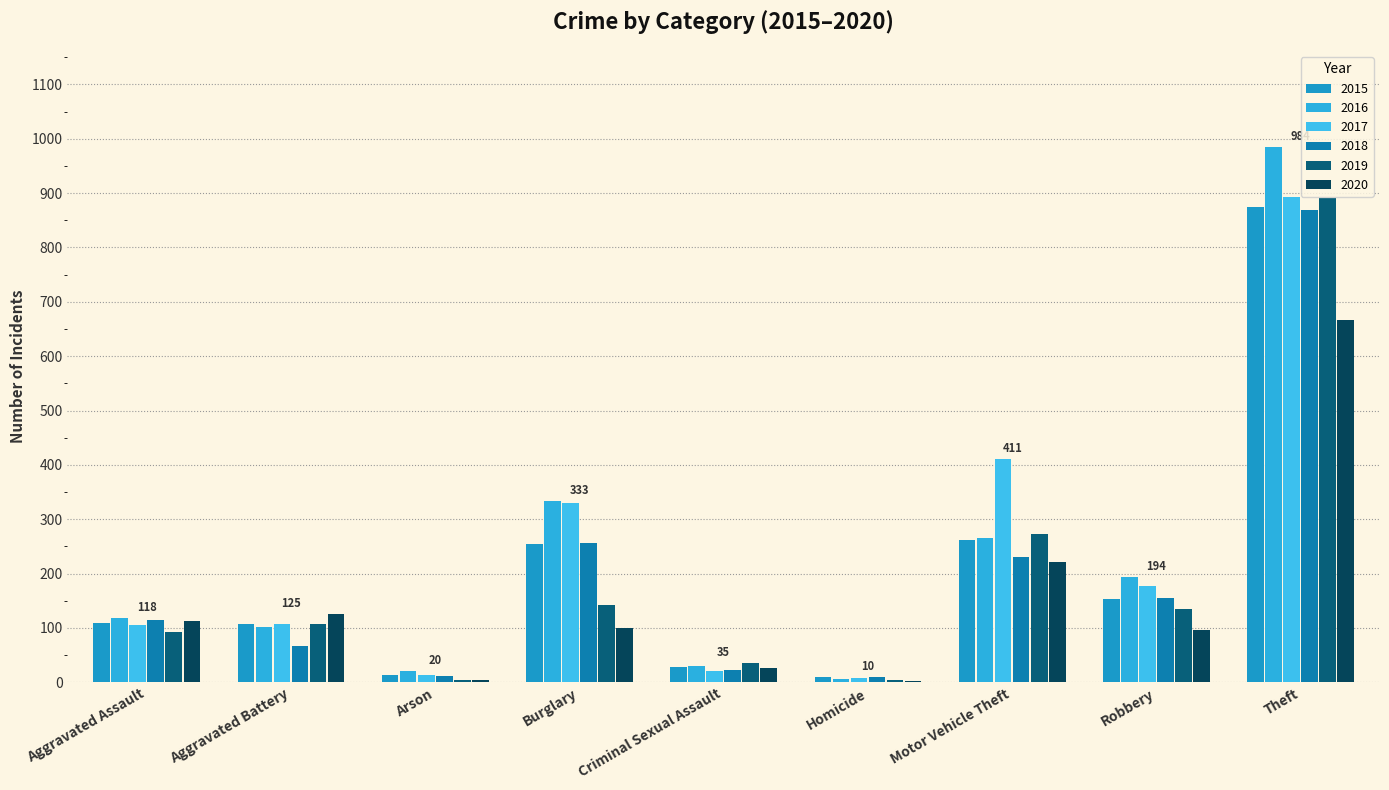

What is the total value across all series at Arson?

68